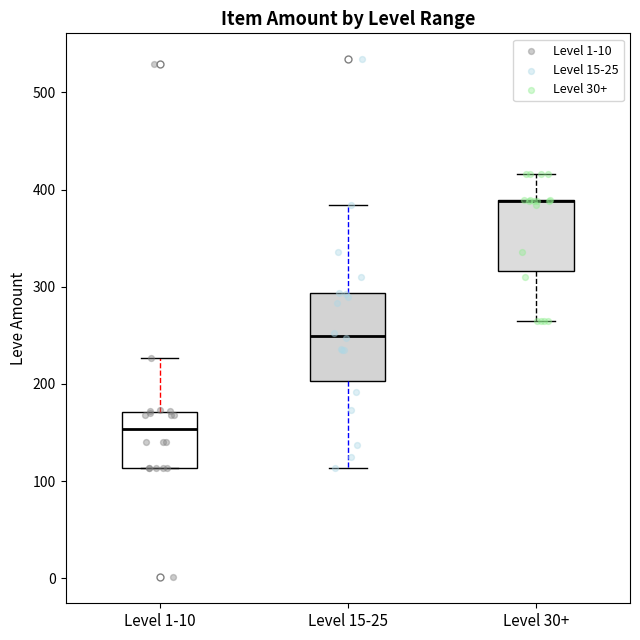

Reading left to right, read every box against the y-axis: the position of its median line, the range the box covers, and the ends of its whiskers. The values are not printed on the chart, so give them approximately, as read against the axis.

Level 1-10: median 150, box 110 to 170, whiskers 110 to 230
Level 15-25: median 250, box 200 to 290, whiskers 110 to 380
Level 30+: median 390 (drawn on the box's upper edge), box 320 to 390, whiskers 270 to 420